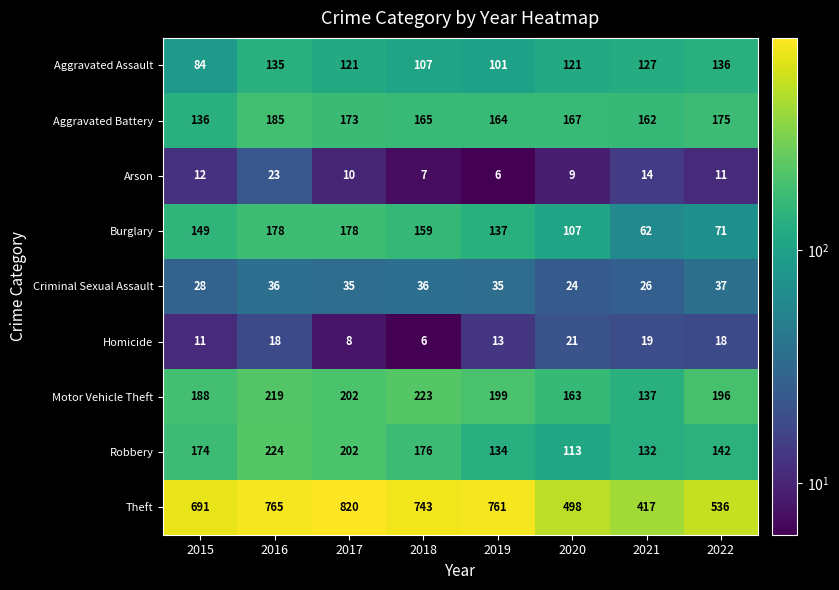

Which series has the largest total across all categories?

Theft